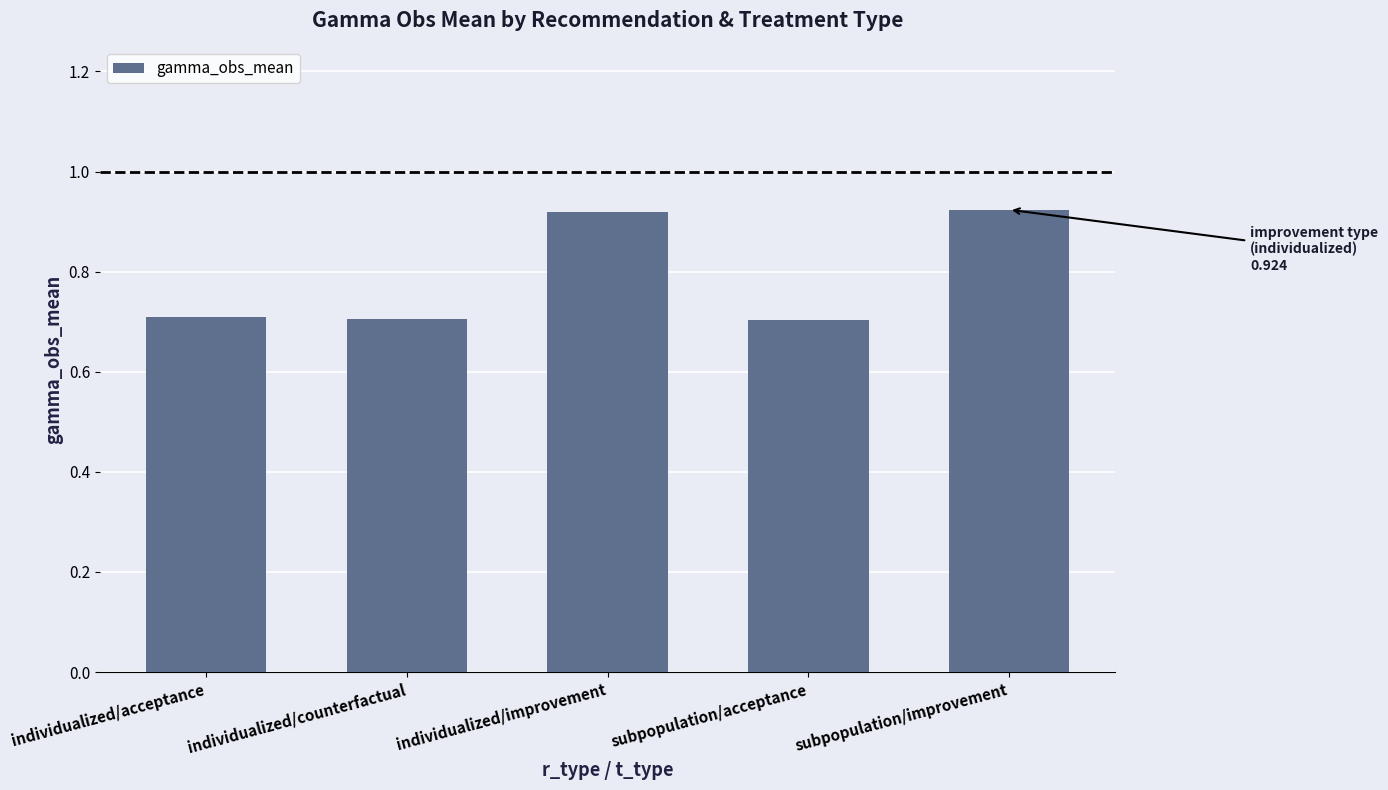

What is the difference between the maximum and minimum values?

0.2